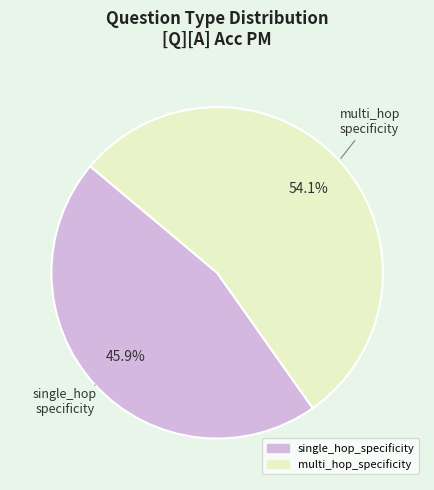

Rank the categories by value from lowest to highest.

single_hop_specificity, multi_hop_specificity